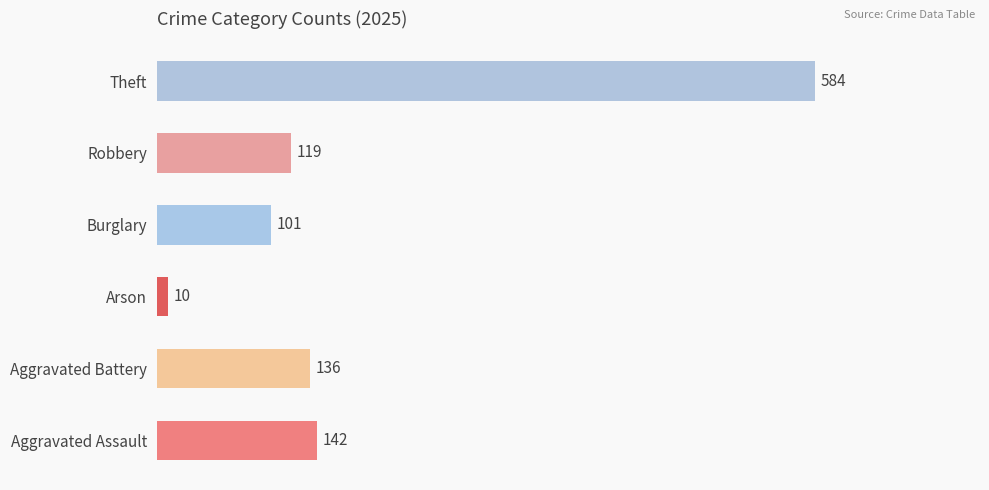

What is the sum of all values?

1092